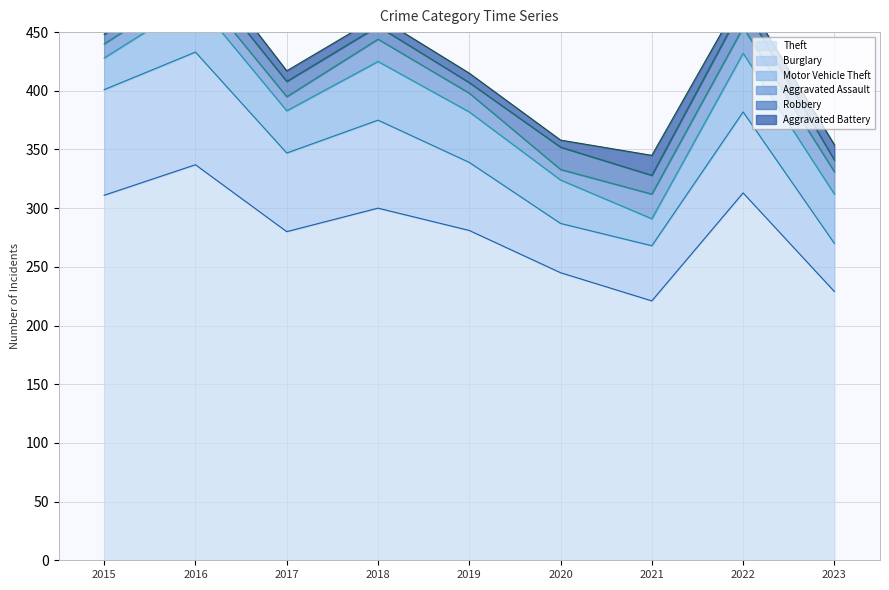

Where is the first local maximum for Robbery?

2016